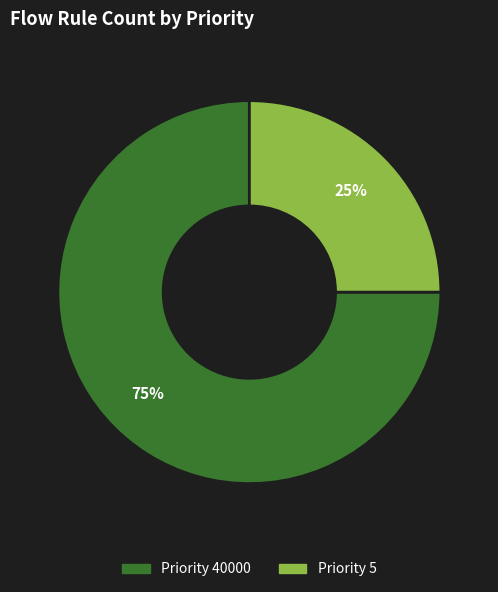

Is there any slice that represents more than half of the pie?

Yes